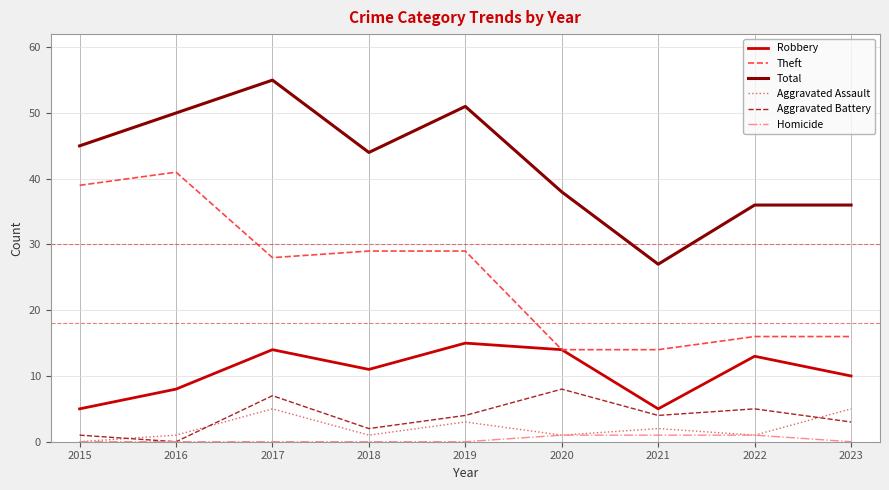

The value of Theft at 2022 is 16. True or false?

True